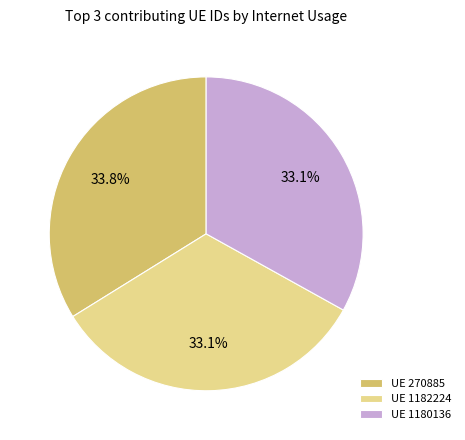

To the nearest percent, what is the average slice percentage?

33%